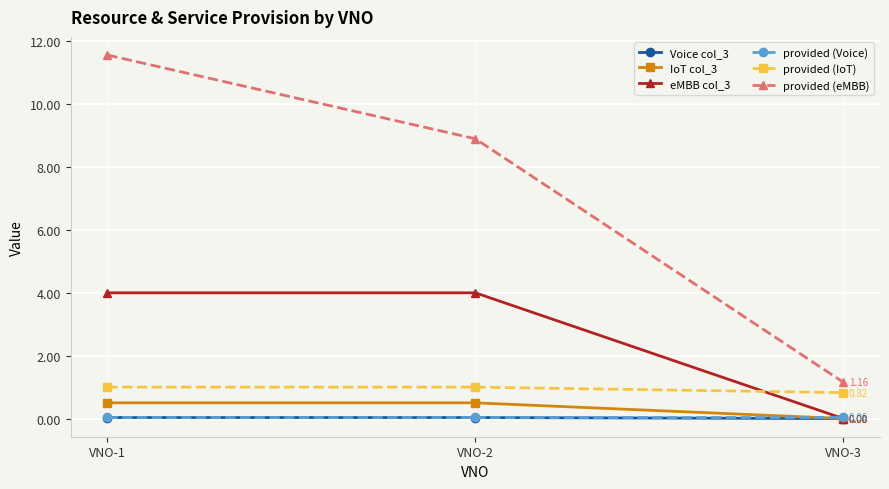

How many distinct data groups are displayed?

6